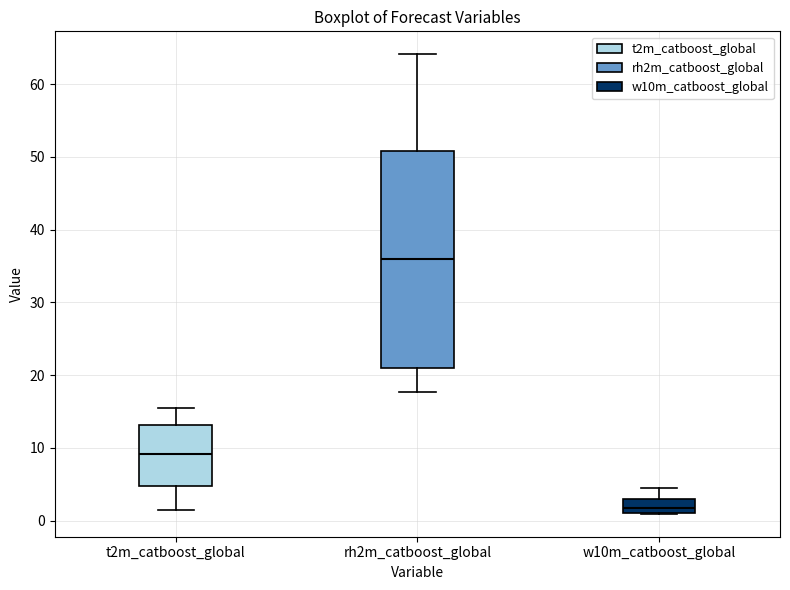

Reading left to right, read every box against the y-axis: the position of its median line, the range the box covers, and the ends of its whiskers. The values are not printed on the chart, so give them approximately, as read against the axis.

t2m_catboost_global: median 9, box 5 to 13, whiskers 1 to 15
rh2m_catboost_global: median 36, box 21 to 51, whiskers 18 to 64
w10m_catboost_global: median 2, box 1 to 3, whiskers 1 to 5